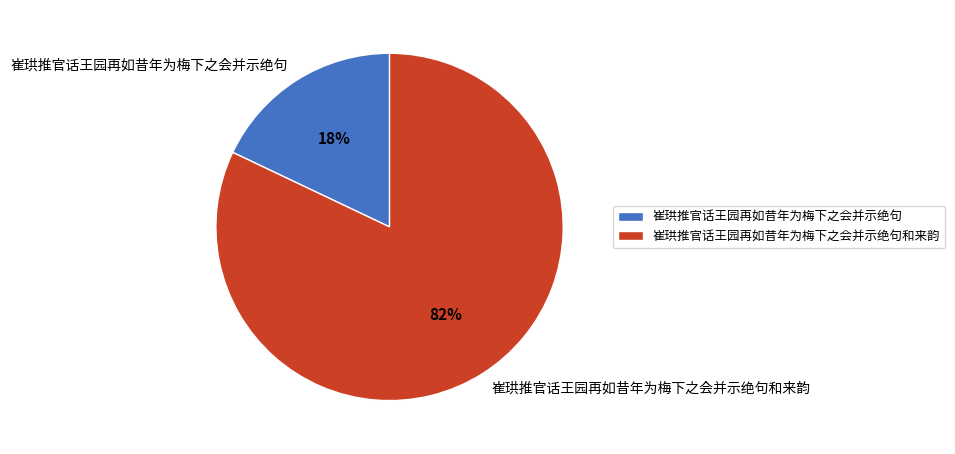

Which slice is the largest?

崔珙推官话王园再如昔年为梅下之会并示绝句和来韵